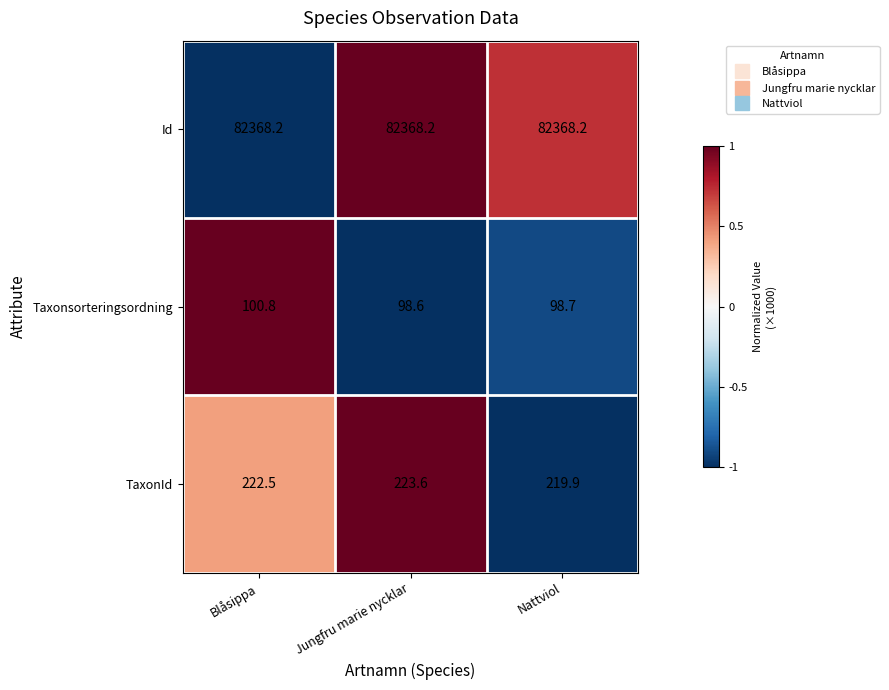

What is the minimum value shown in the chart?

98.6